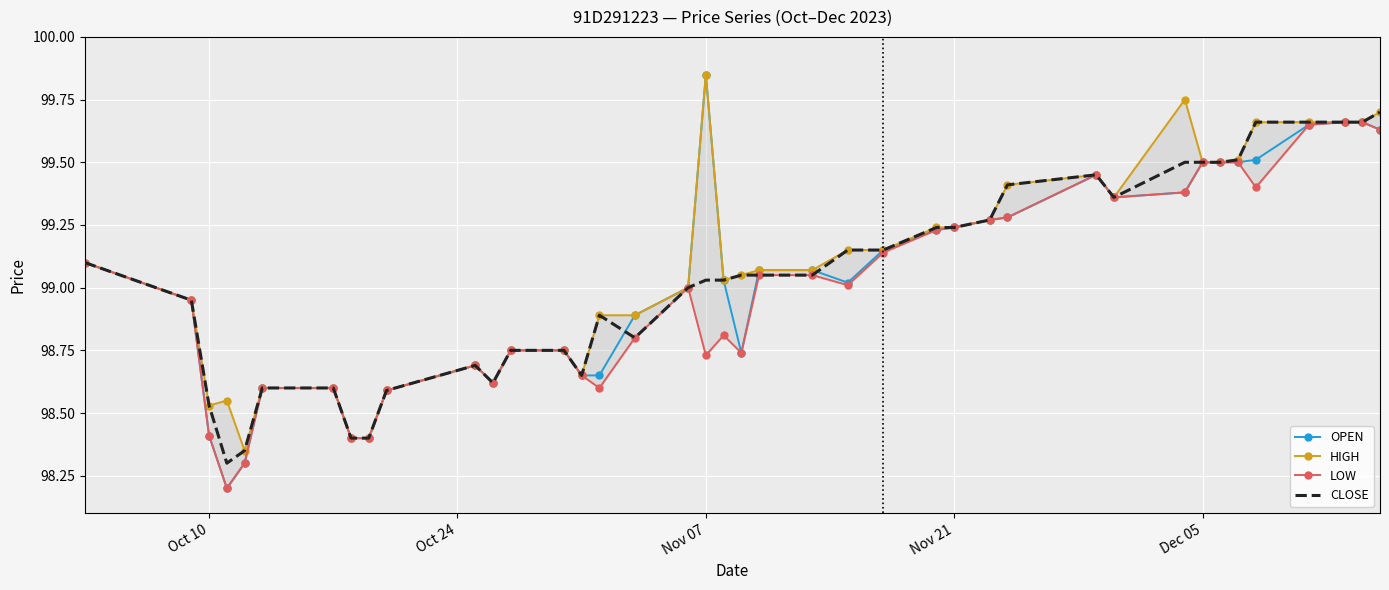

What are all the series names shown in the legend?

OPEN, HIGH, LOW, CLOSE